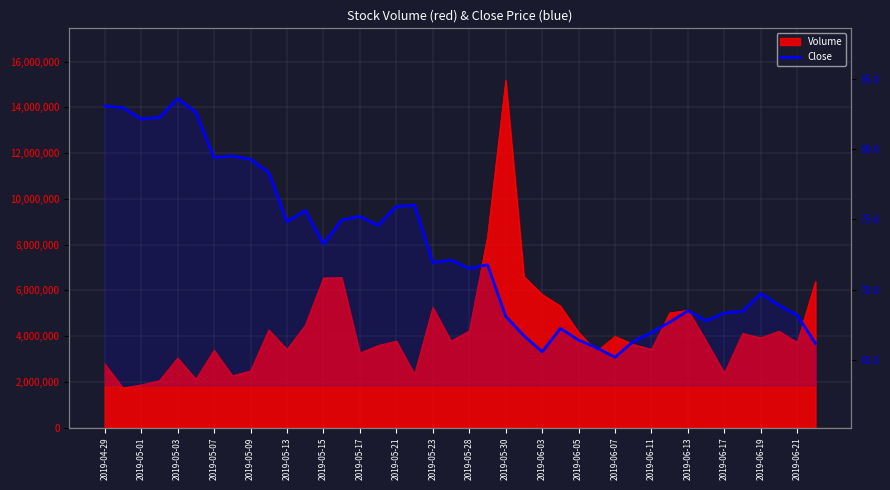

What is the minimum value shown in the chart?

65.2